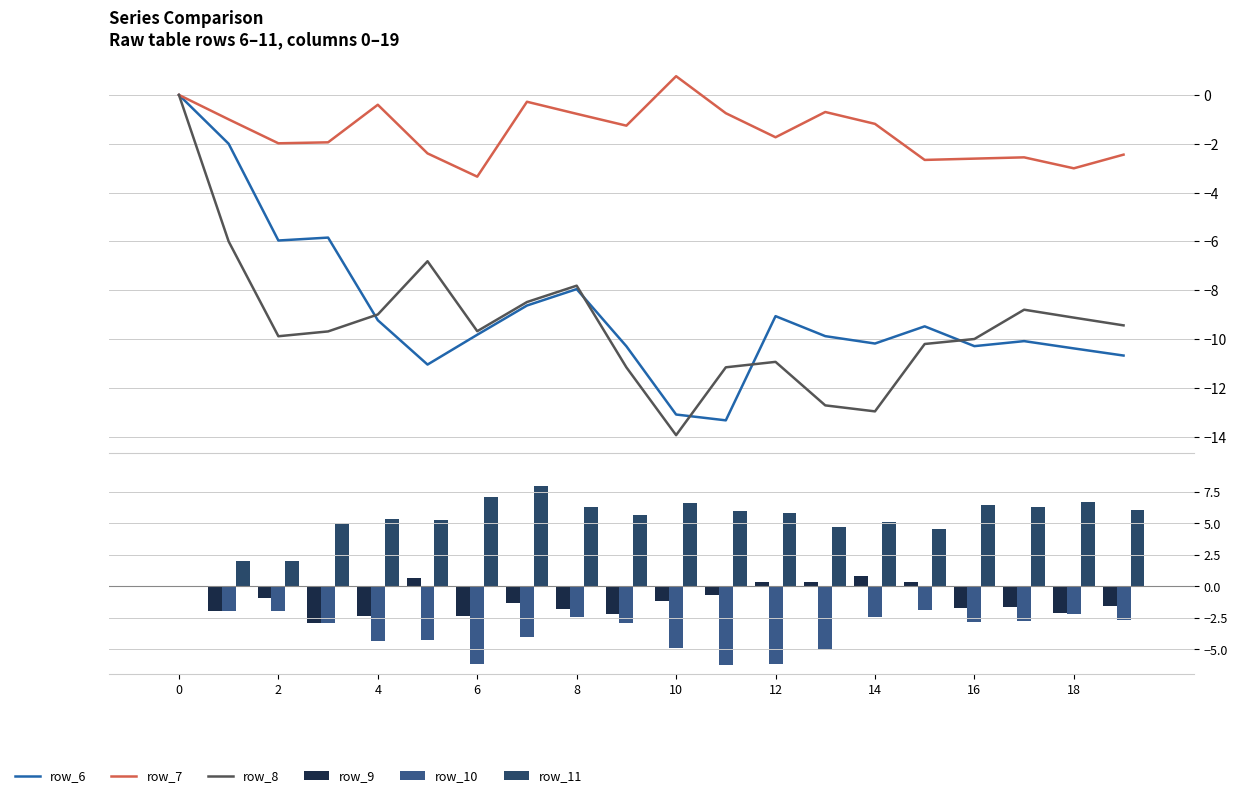

Between 18 and 19, which is larger?

18